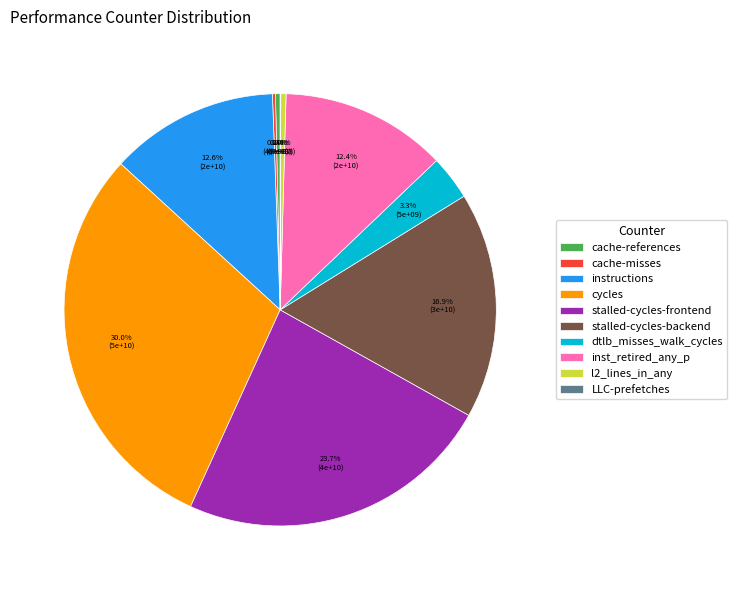

True or false: dtlb_misses_walk_cycles accounts for 3% of the total.

True